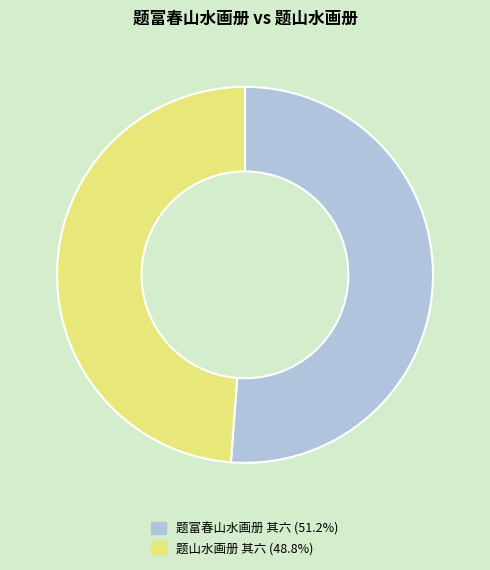

What is the largest slice in the pie chart?

题富春山水画册 其六